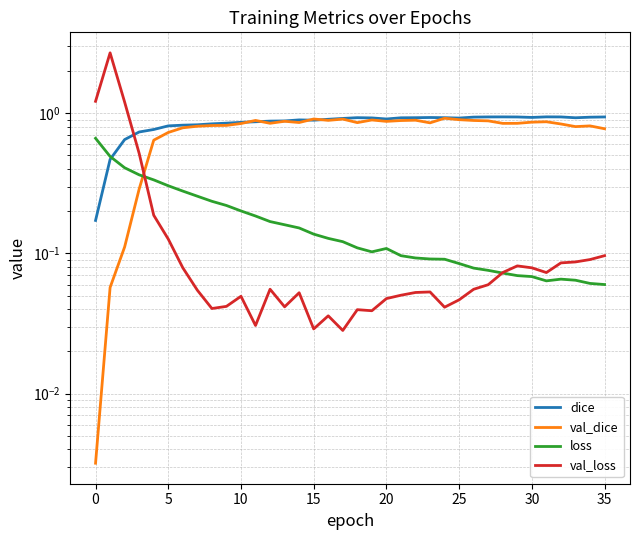

True or false: loss has more than 1 points higher than both neighbors.

True